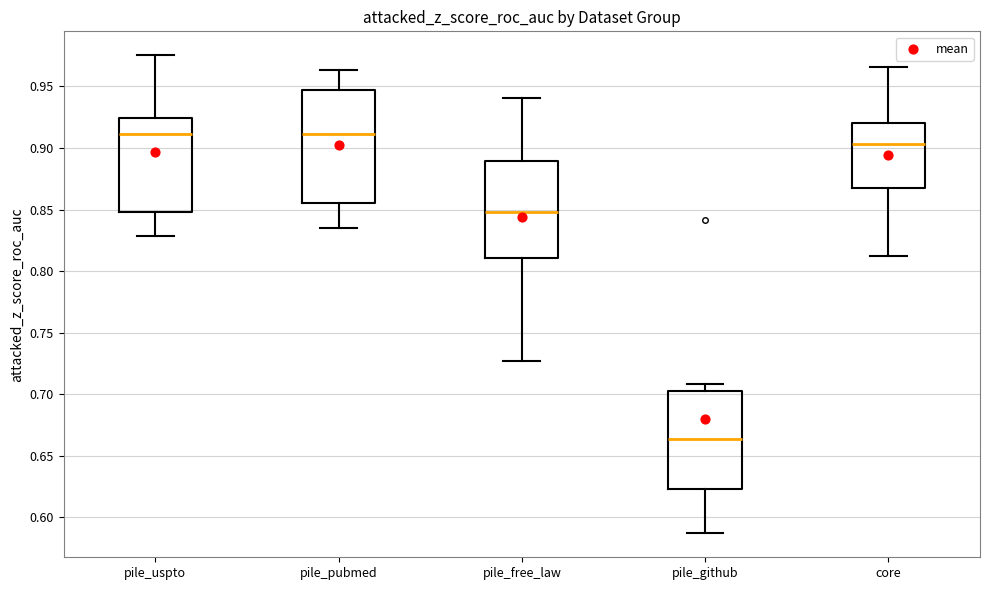

Where is the upper edge of the box for core on the y-axis? The values are not printed on the chart, so give them approximately, as read against the axis.

0.920